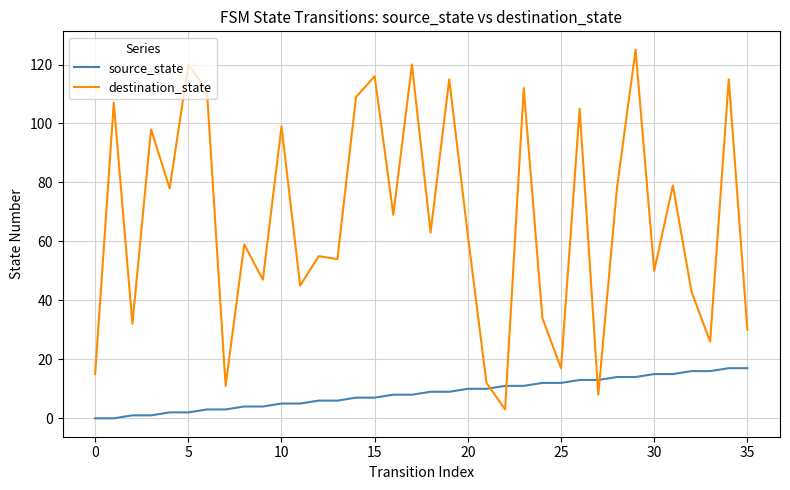

Does the chart have visible grid lines?

Yes